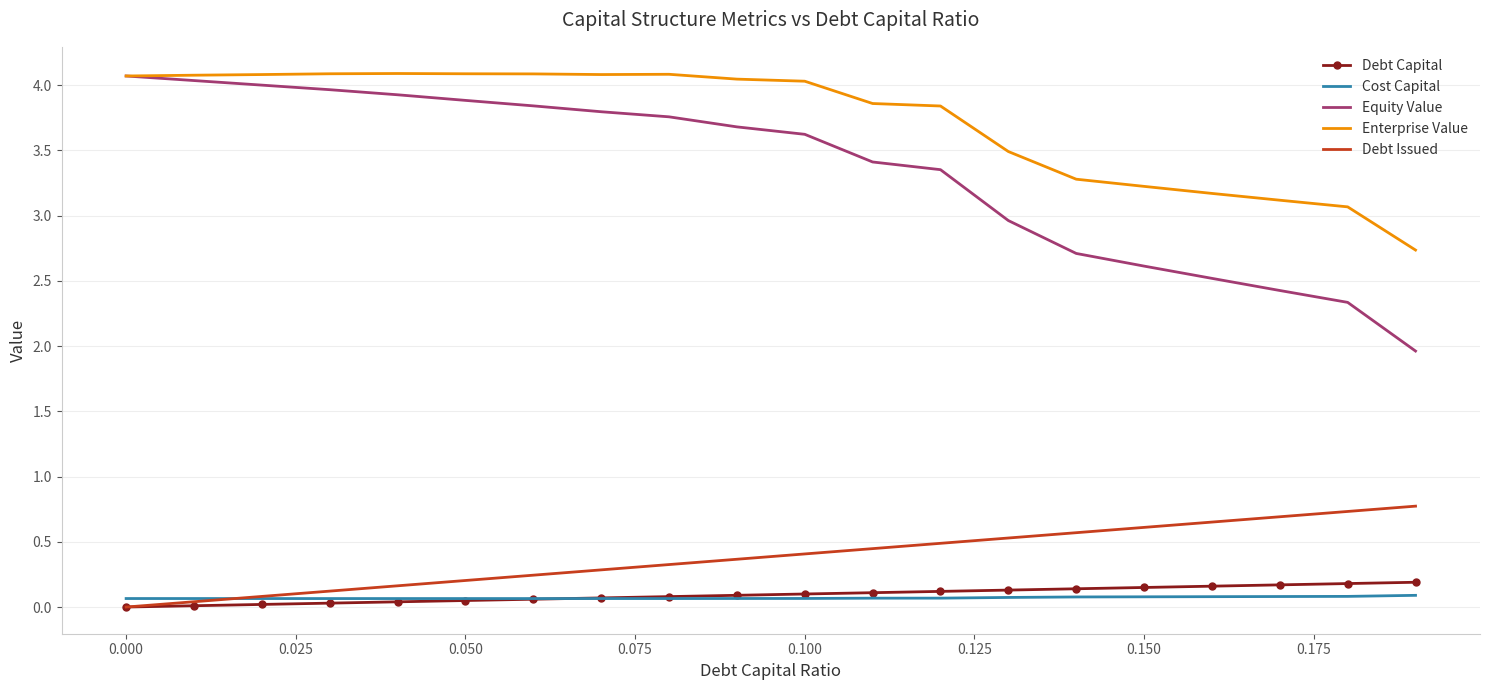

True or false: Debt Issued and Enterprise Value intersect in this chart.

False